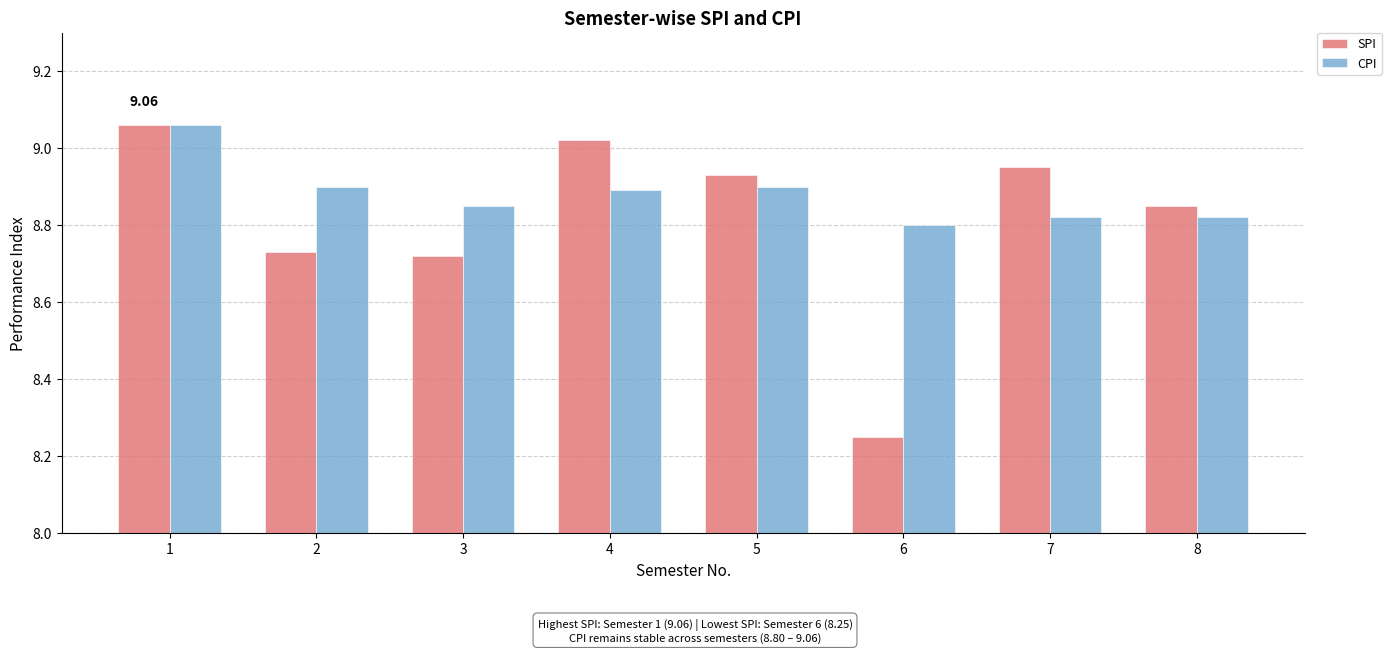

Where is CPI nearest to the value 8?

6